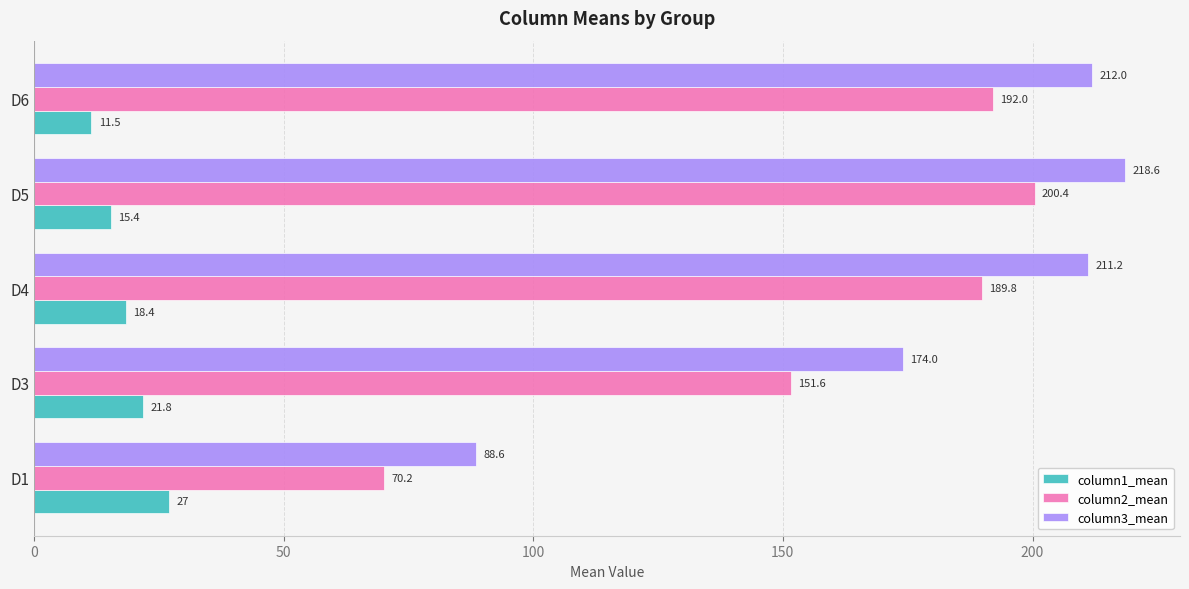

Rank the categories by column2_mean value from highest to lowest.

D5, D6, D4, D3, D1